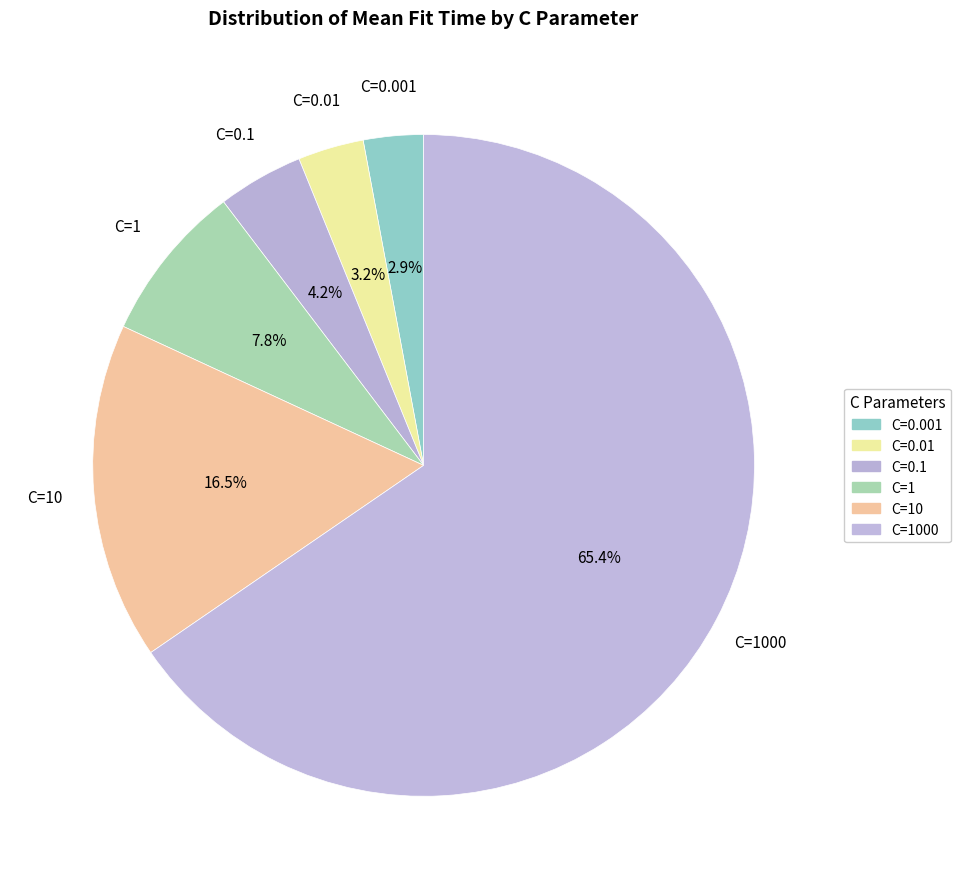

Is there a majority slice in this chart?

Yes